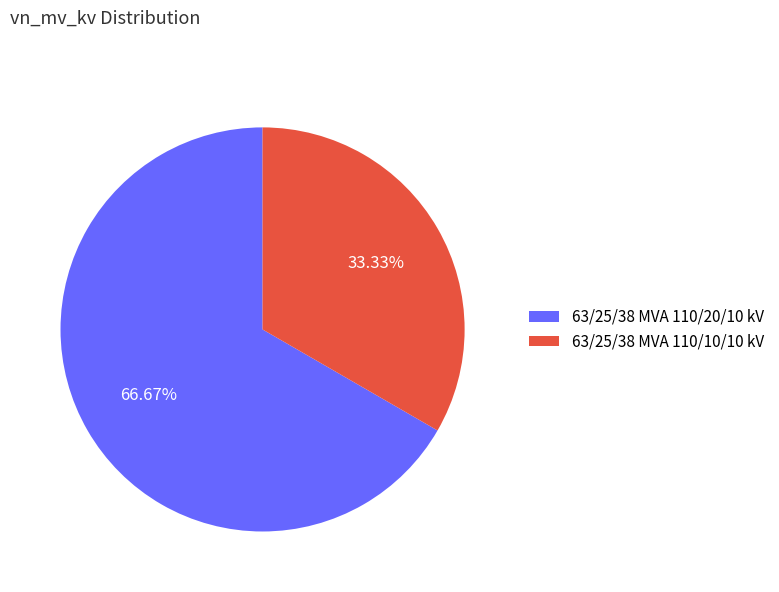

Does 63/25/38 MVA 110/10/10 kV account for over 50% of the chart?

No